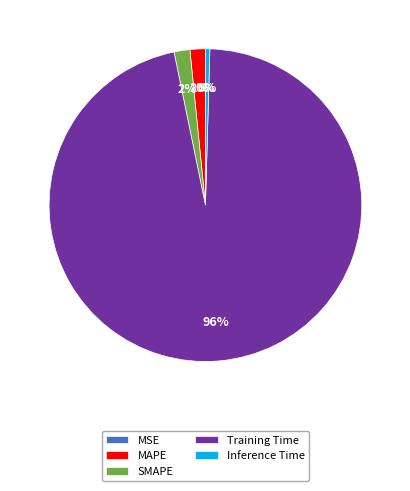

Which category has the biggest portion of the pie?

Training Time